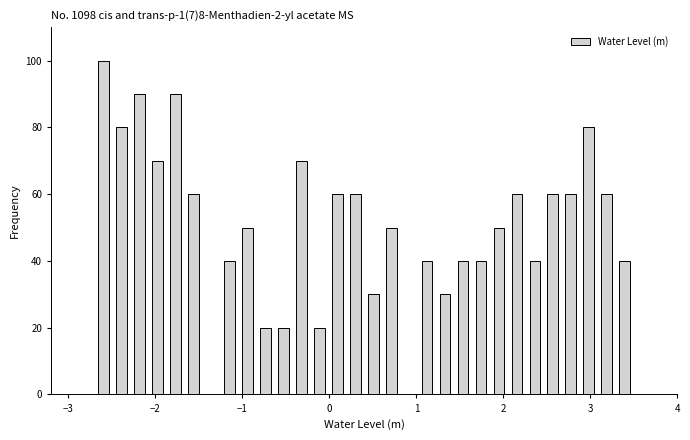

Read against the x-axis, roughly where is the centre of the tallest bar?

-2.6